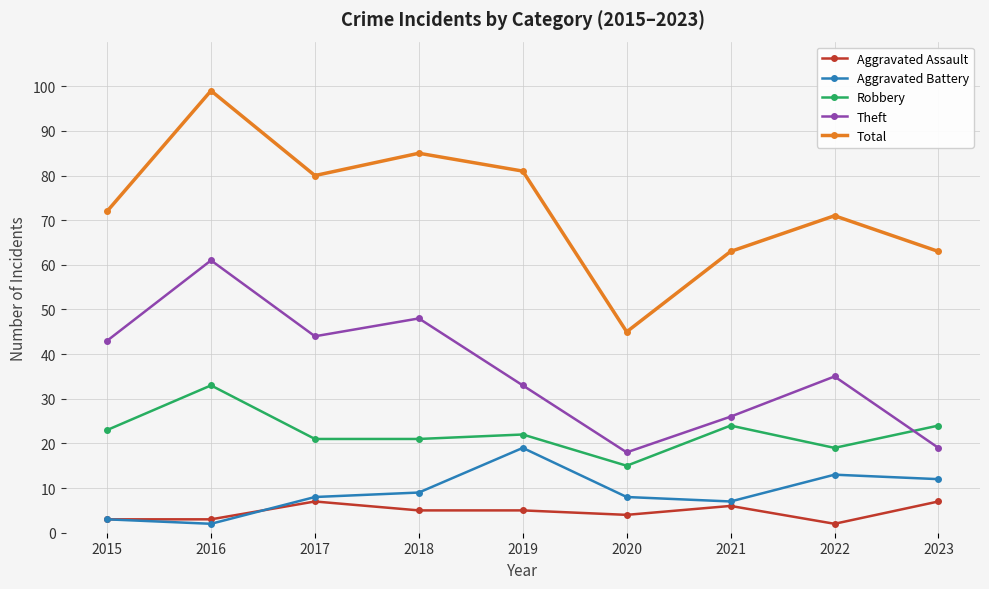

The Theft series shows 19 at 2023. True or false?

True